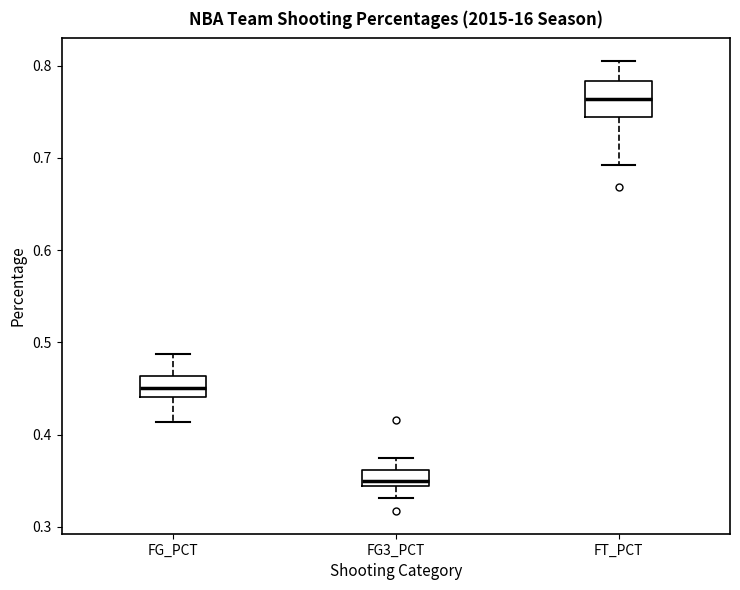

Which box has the highest median line?

FT_PCT